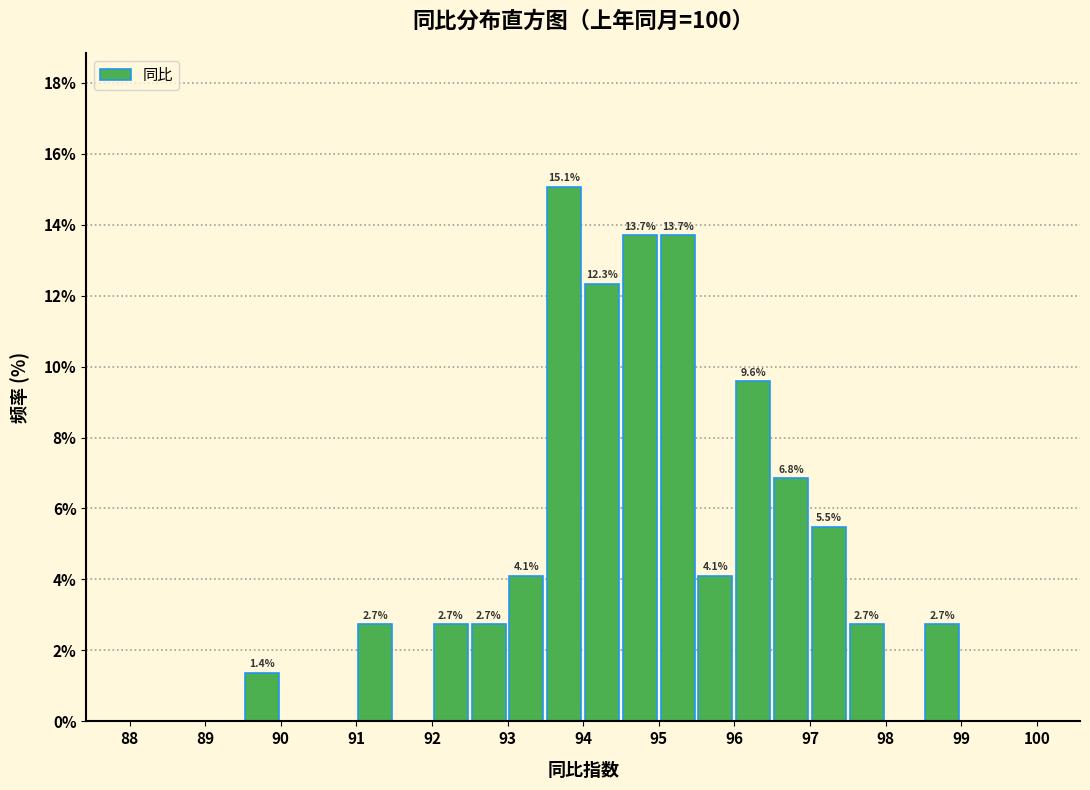

Which range on the x-axis has the tallest bar?

93.5 to 94.0